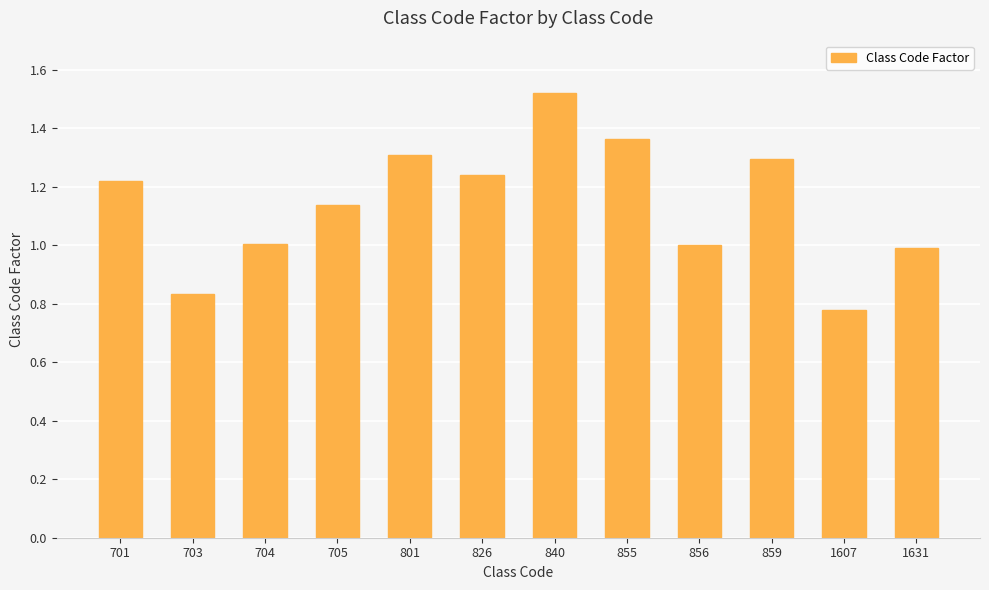

What is the value of the 10th bar from the left?

1.3